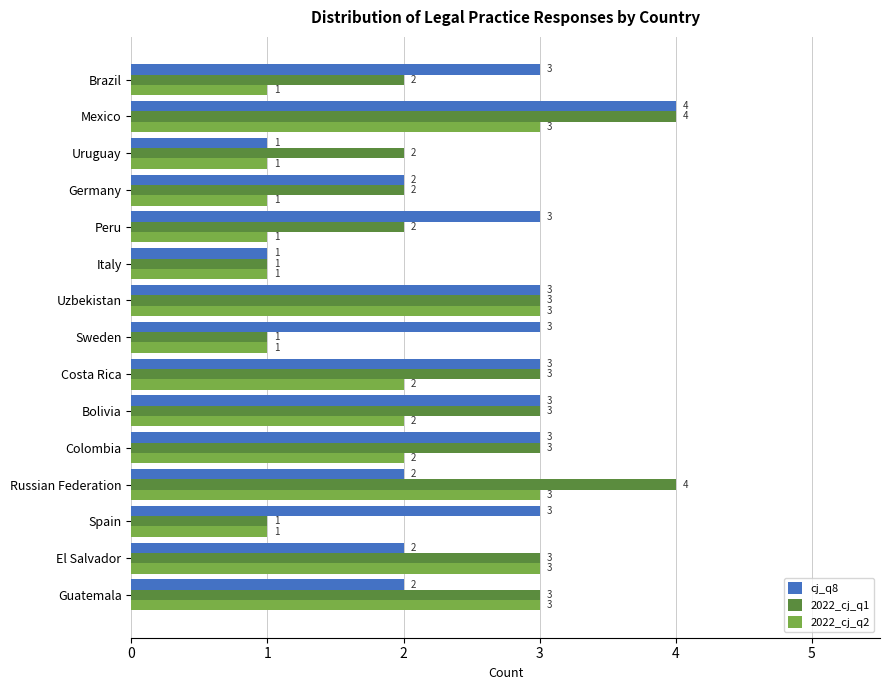

Count the cj_q8 values in the range 2 to 3.

12